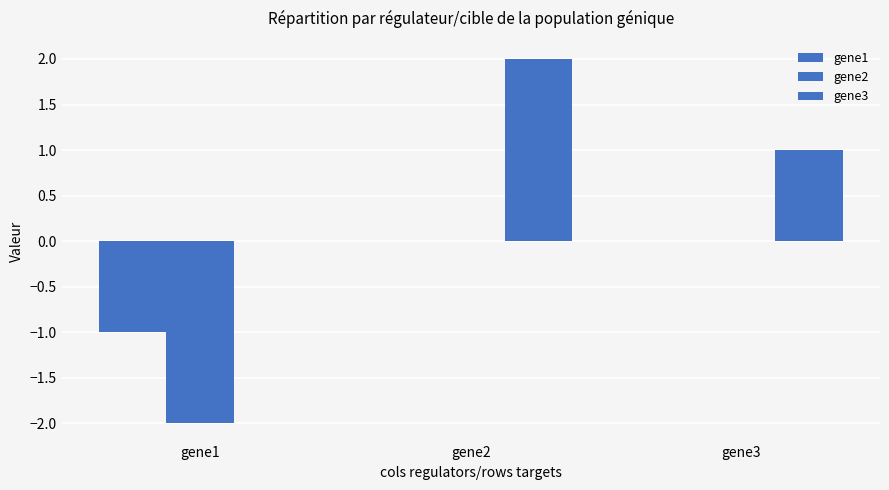

At which label does gene1 reach its minimum?

gene1